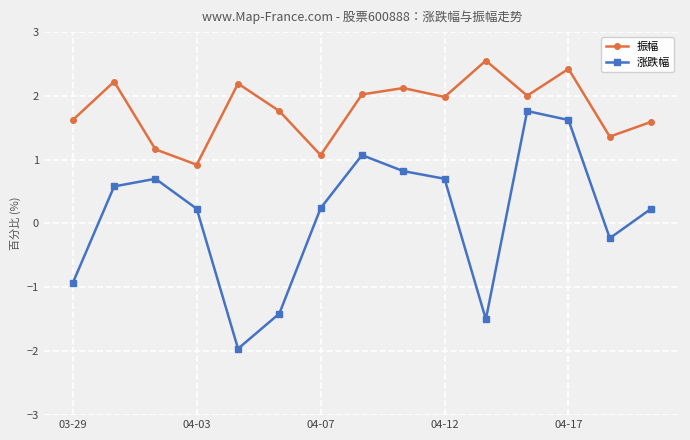

True or false: 涨跌幅 and 振幅 cross at least once.

False